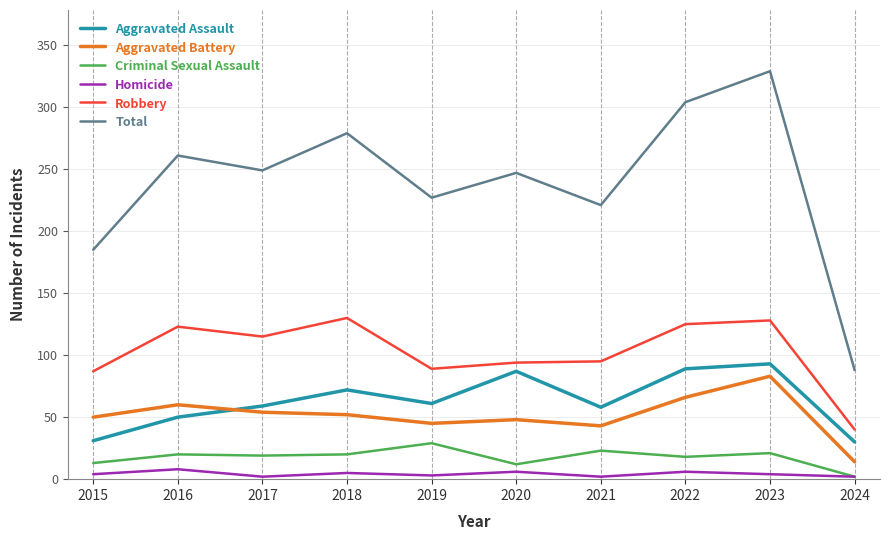

The Aggravated Assault series shows 59 at 2017. True or false?

True